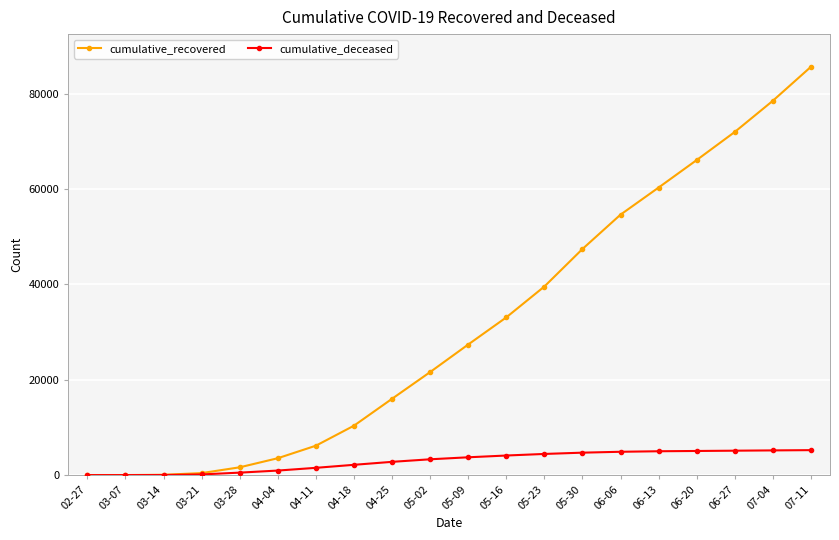

Which category has the highest value in the cumulative_recovered series?

07-11